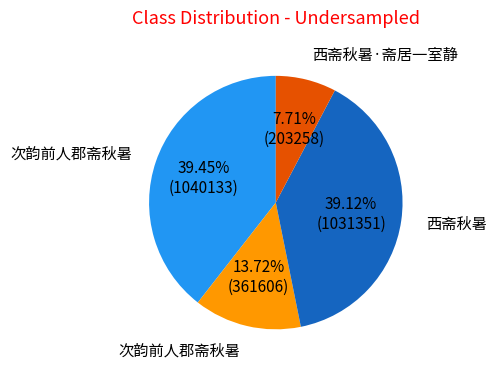

Is there any slice that represents more than half of the pie?

No